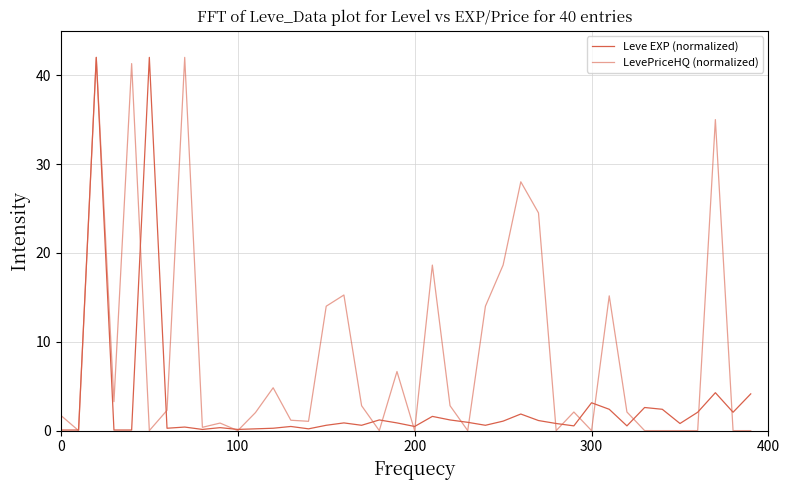

Does the chart display data point markers on the line(s)?

No